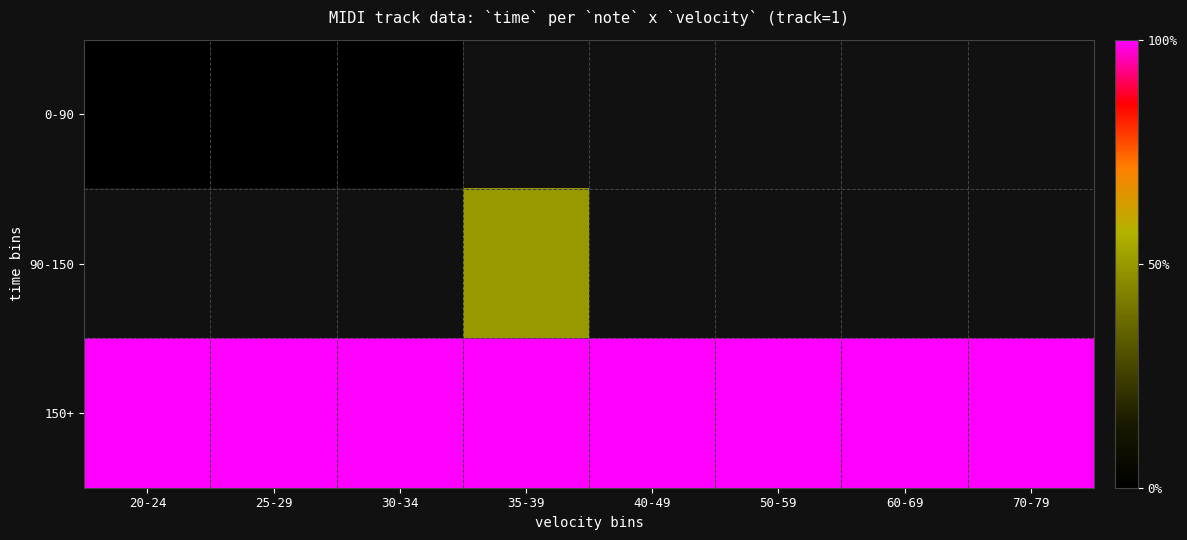

Is the value of 90-150 at 70-79 greater than the value of 150+ at 30-34?

No